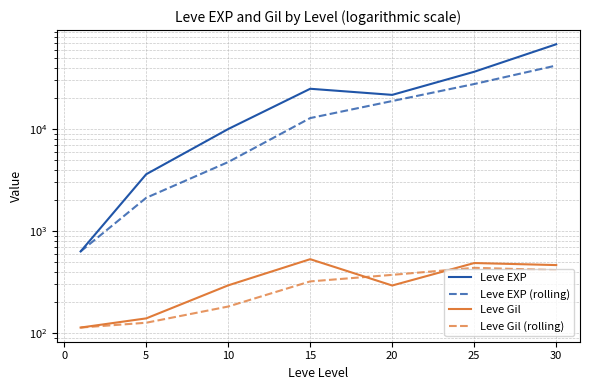

Count the number of categories in the chart.

7